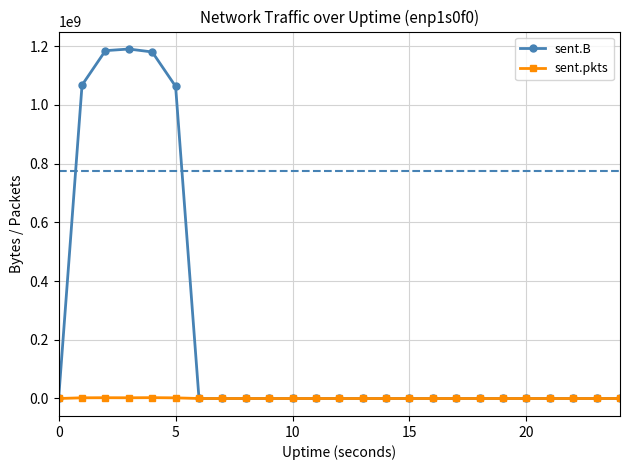

Which series has the largest total across all categories?

sent.B